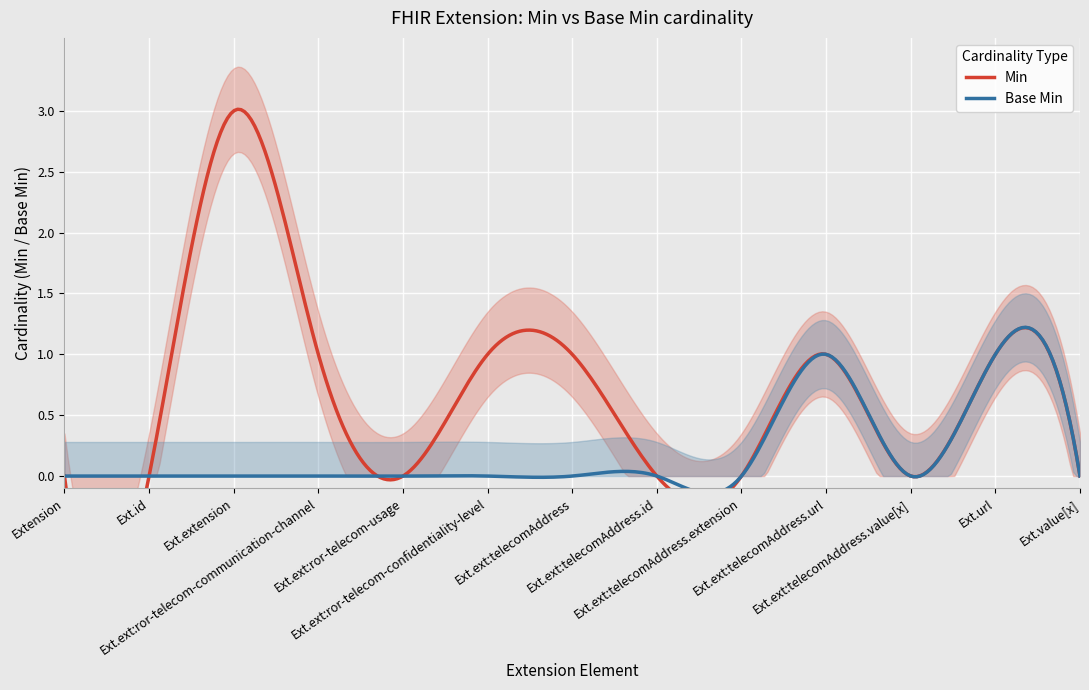

True or false: Min and Base Min intersect in this chart.

False